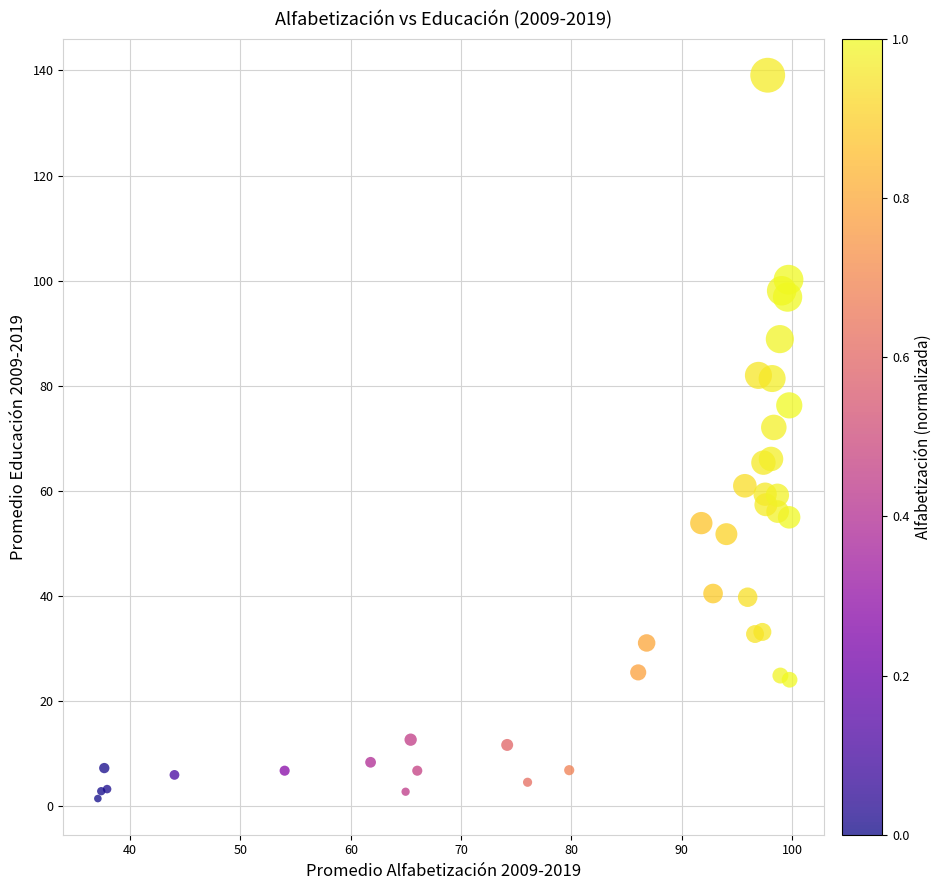

What Y value in the scatter plot is closest to 70?

72.1